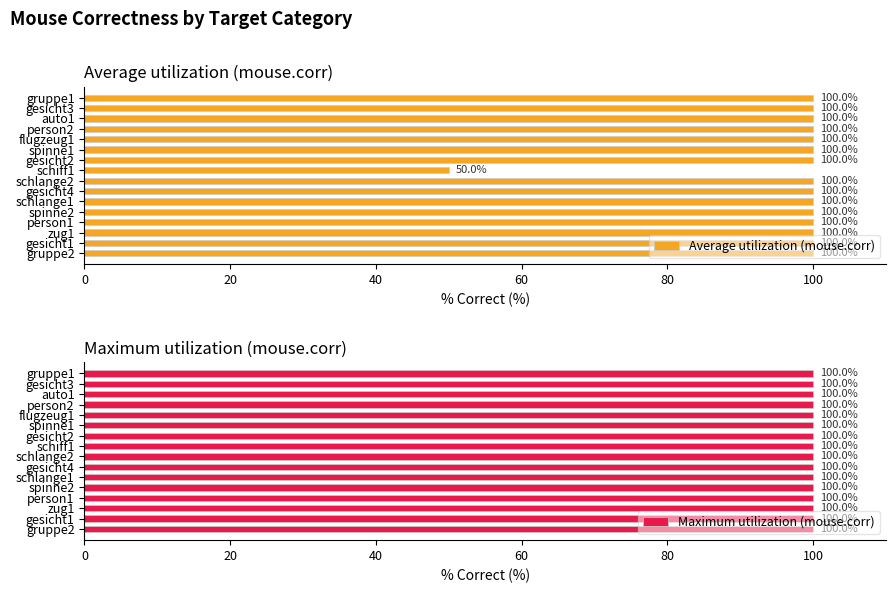

What is the difference between the maximum and minimum values in the Average utilization (mouse.corr) series?

50